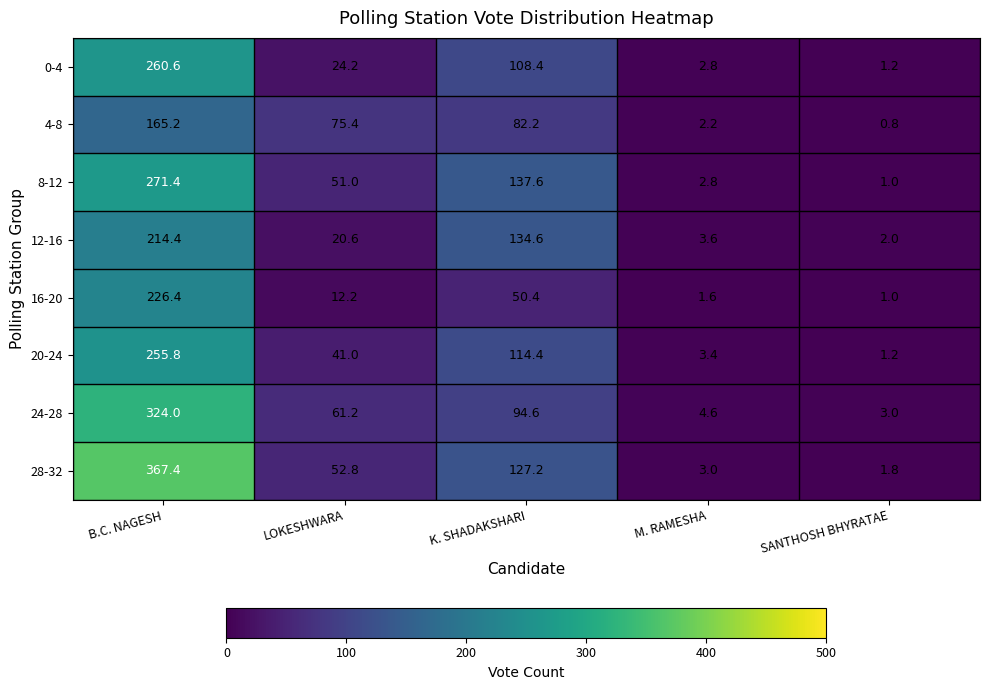

List the series in order of their peak value, lowest first.

4-8, 12-16, 16-20, 20-24, 0-4, 8-12, 24-28, 28-32